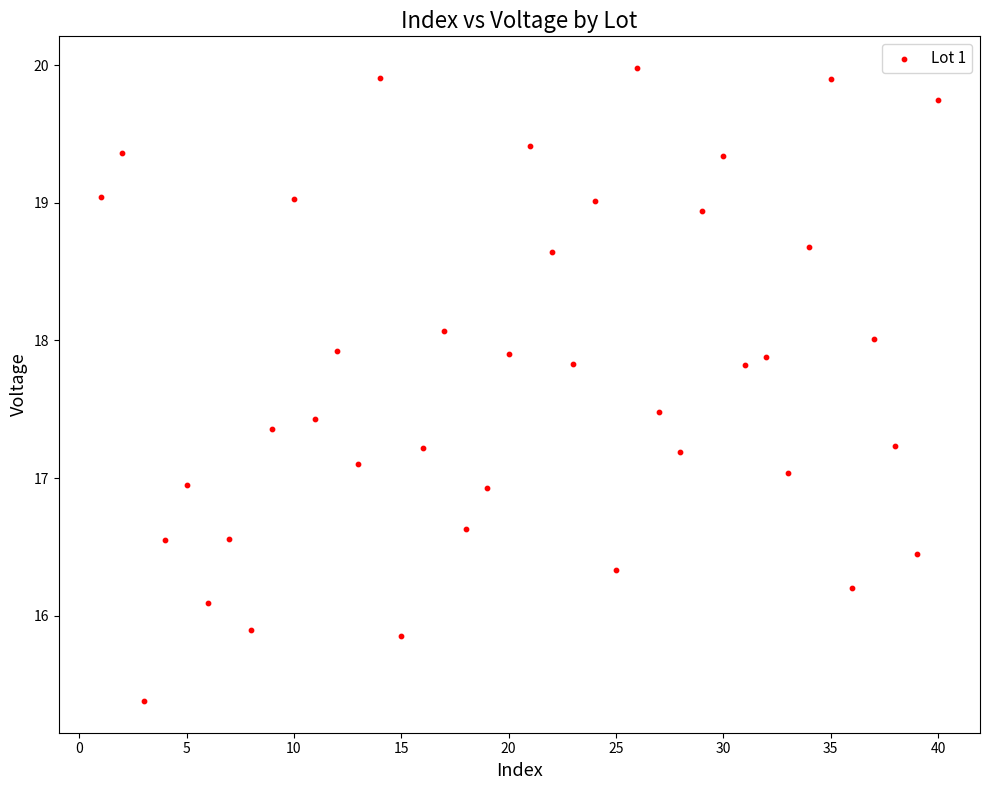

What is the range of X values (max minus min)?

39.0